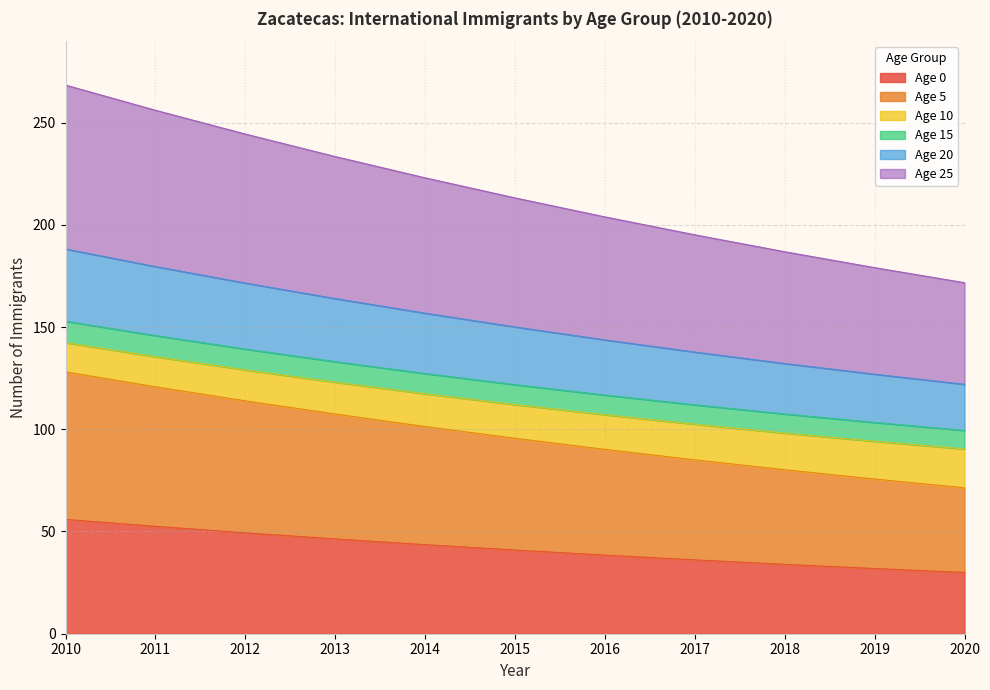

Is the value of Age 20 at 2010 greater than the value of Age 0 at 2019?

Yes